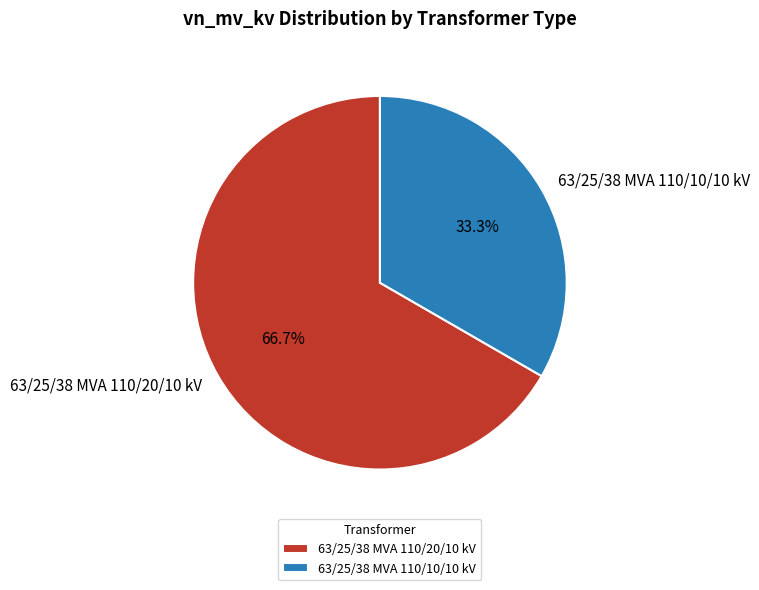

To the nearest percent, what percentage of the pie is 63/25/38 MVA 110/10/10 kV?

33%